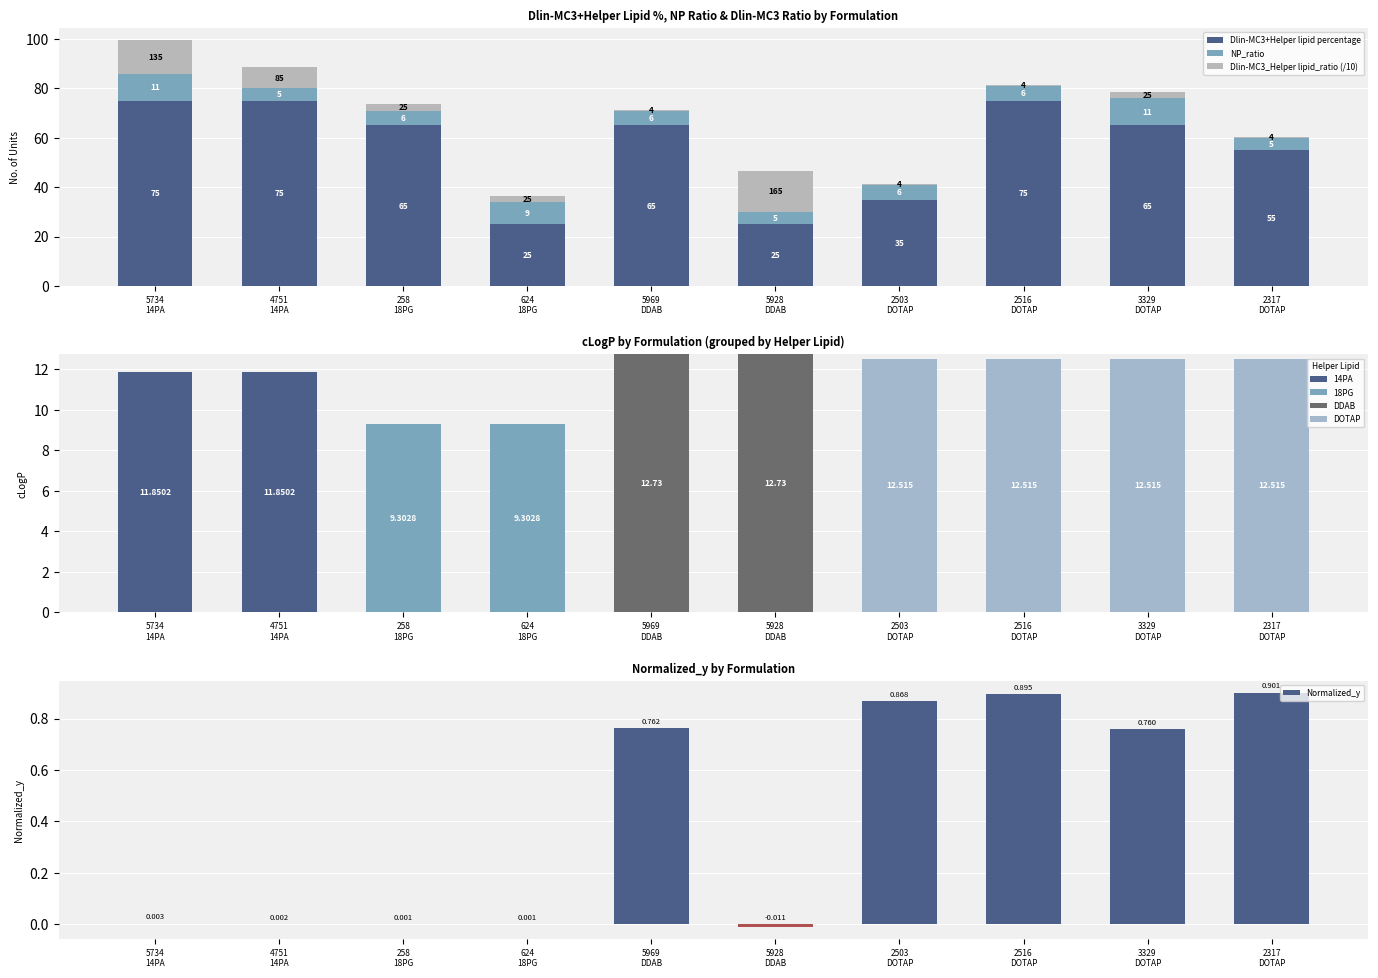

The Dlin-MC3_Helper lipid_ratio series shows 8.5 at 4751
14PA. True or false?

True